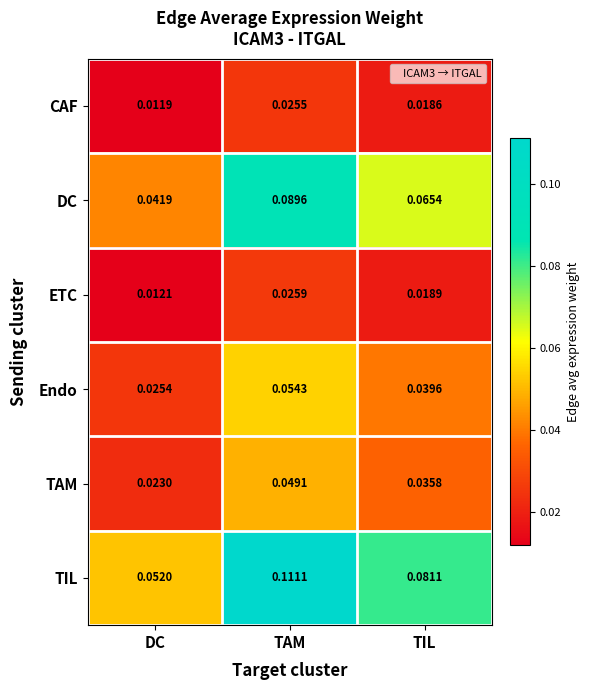

How many distinct data groups are displayed?

6